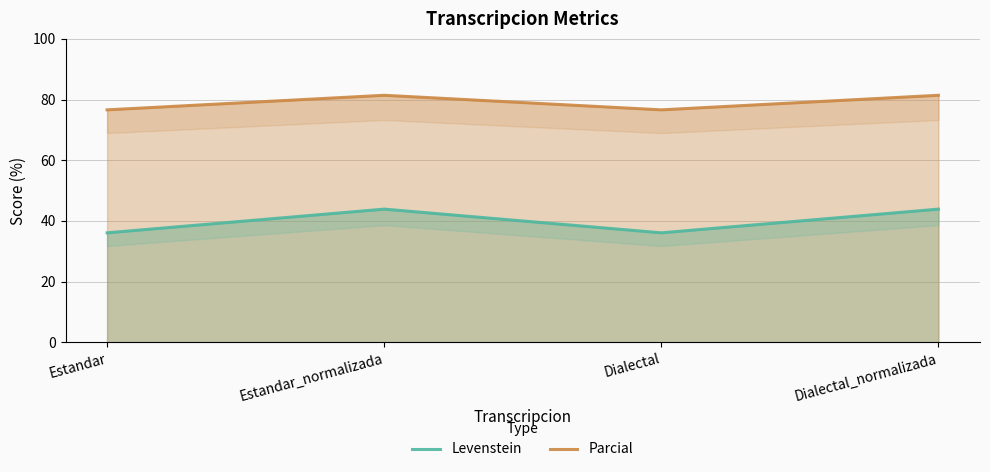

What is the difference between the Levenstein values at Dialectal_normalizada and Dialectal?

7.8